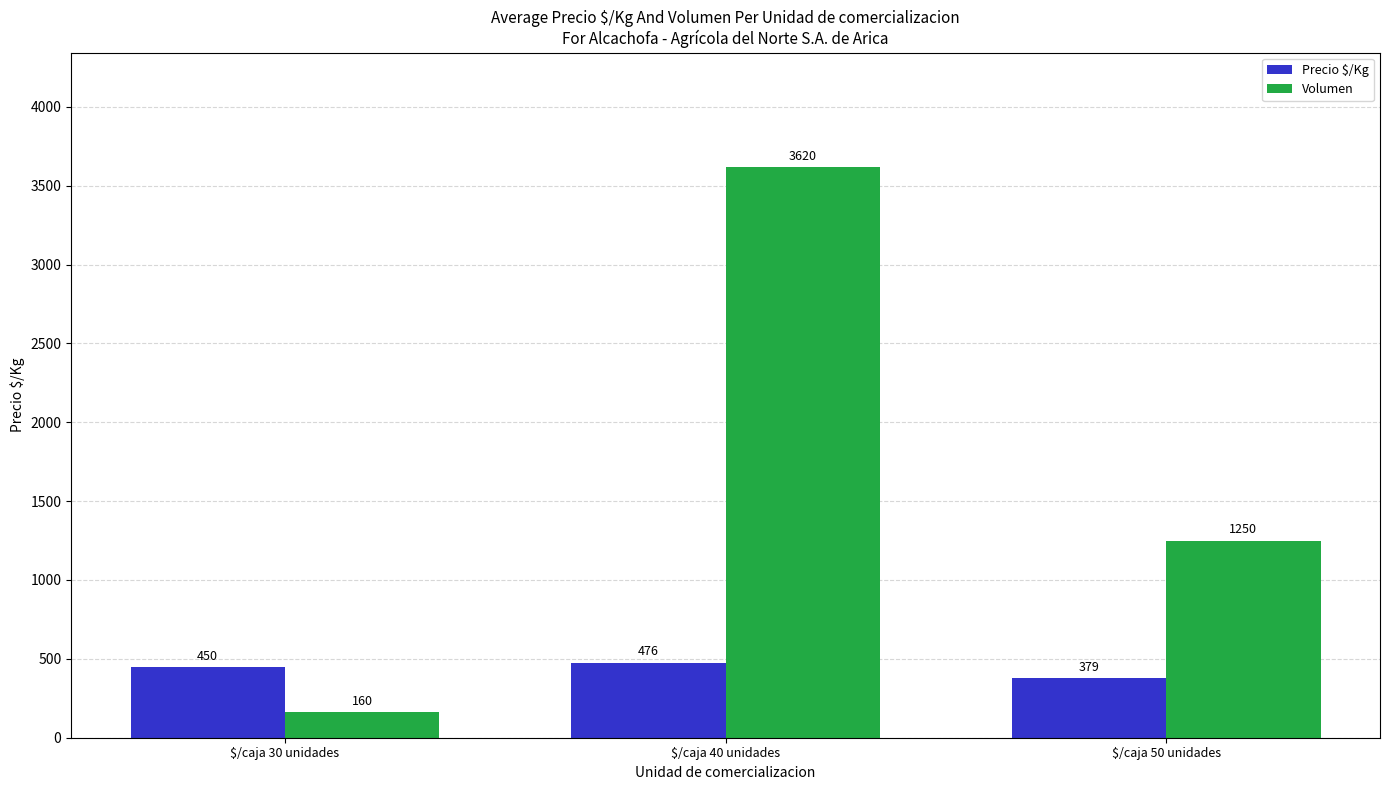

How many distinct data groups are displayed?

2